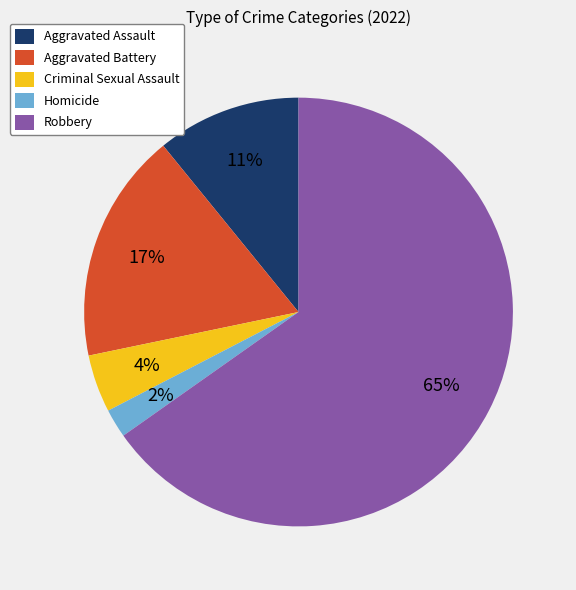

The Robbery slice represents 65% of the pie. True or false?

True